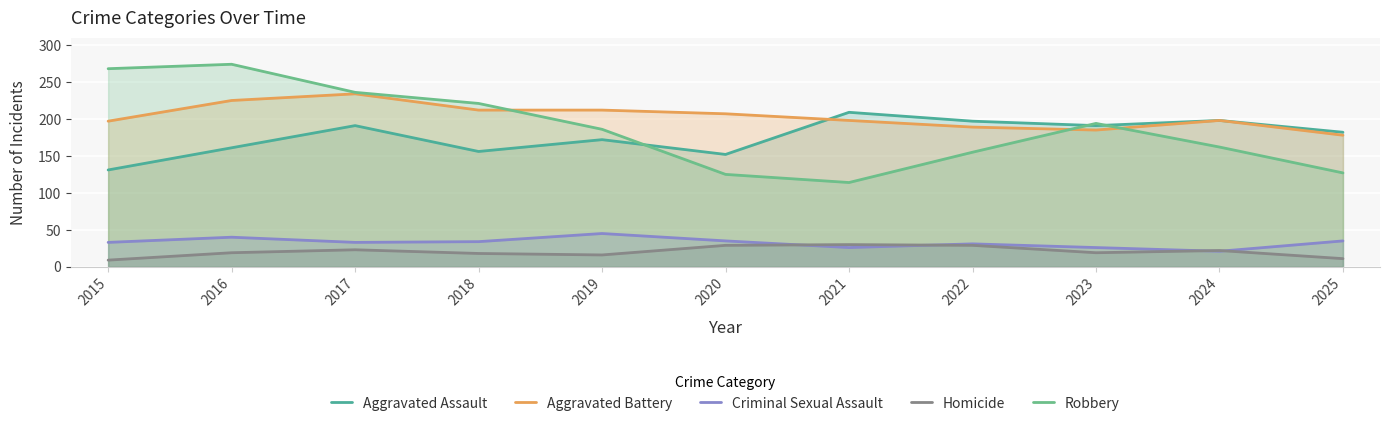

Which has a higher value, 2020 or 2015?

2020